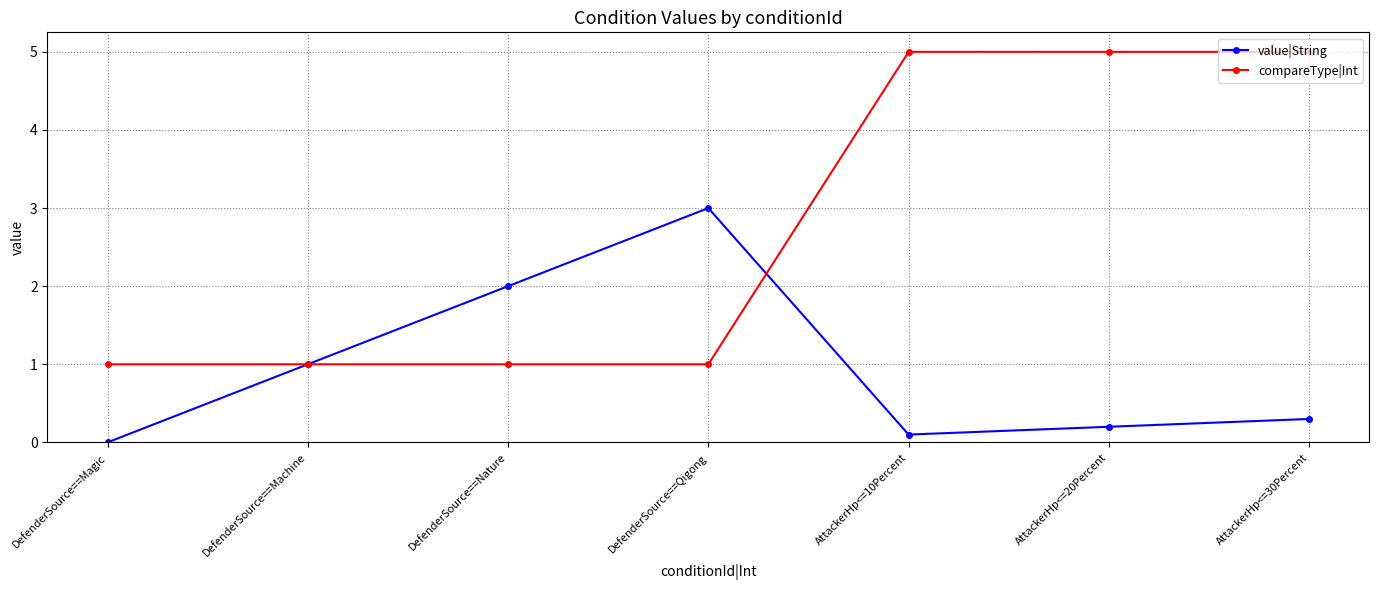

What is the difference between the highest and lowest values at DefenderSource==Magic?

1.0